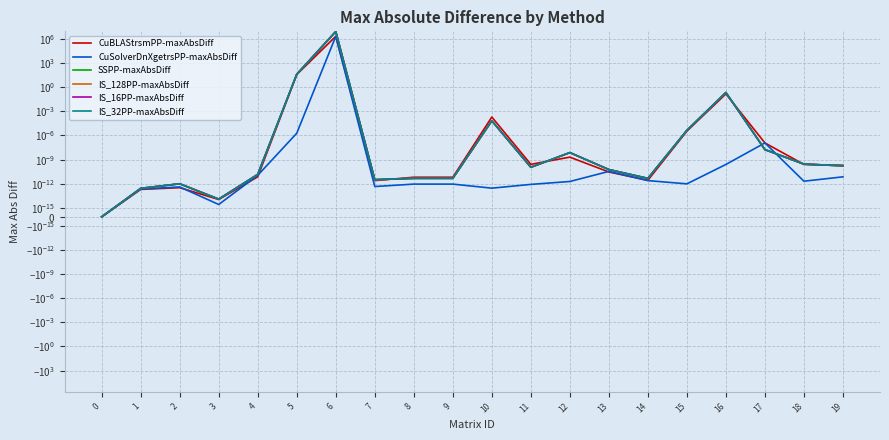

What is the sum of all IS_32PP-maxAbsDiff values?

8388647.7